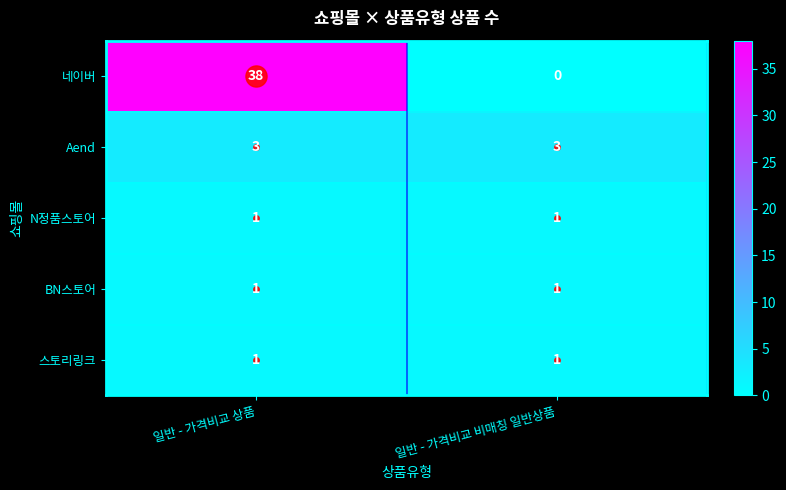

At which label does 네이버 reach its peak?

일반 - 가격비교 상품